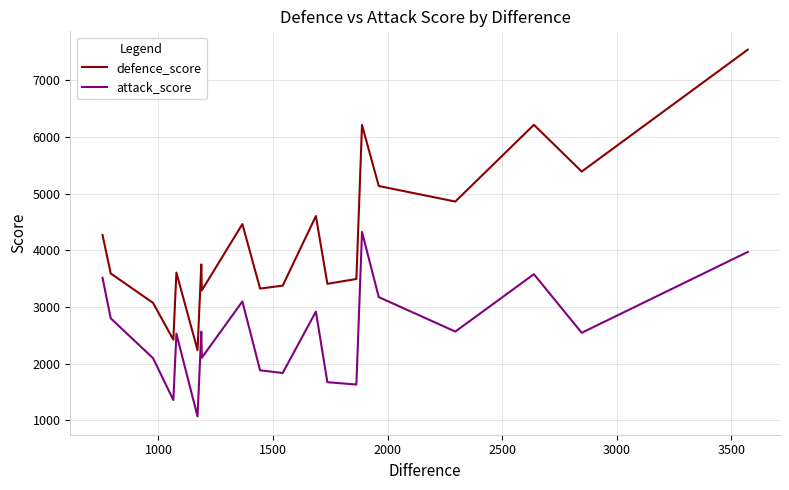

Which series has the largest total across all categories?

defence_score